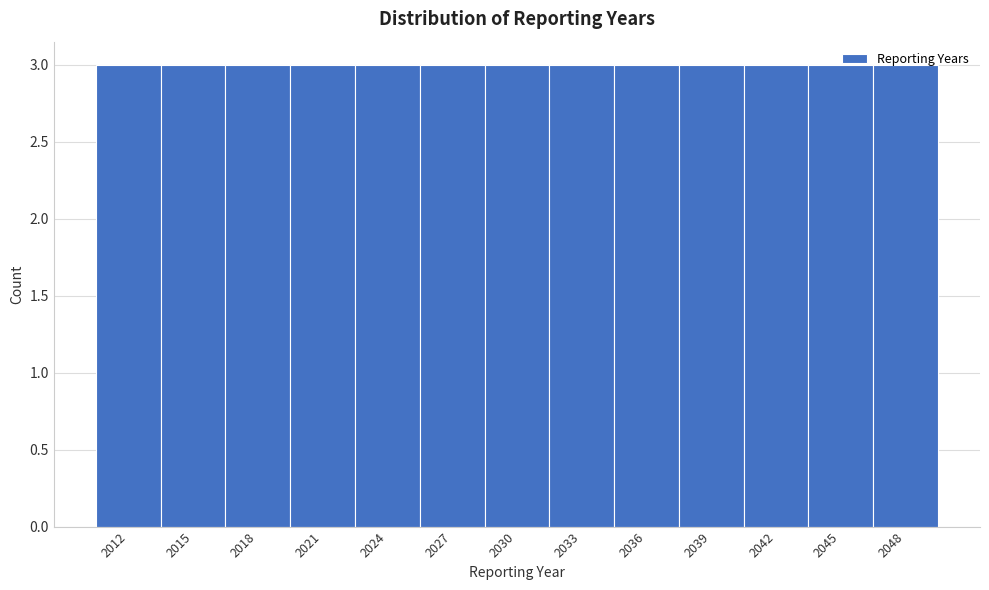

Reading left to right, list every bar in this chart as the range it spans on the x-axis followed by its height. The values are not printed on the chart, so give them approximately, as read against the axis.

2010.5 to 2013.5: 3
2013.5 to 2016.5: 3
2016.5 to 2019.5: 3
2019.5 to 2022.5: 3
2022.5 to 2025.5: 3
2025.5 to 2028.5: 3
2028.5 to 2031.5: 3
2031.5 to 2034.5: 3
2034.5 to 2037.5: 3
2037.5 to 2040.5: 3
2040.5 to 2043.5: 3
2043.5 to 2046.5: 3
2046.5 to 2049.5: 3